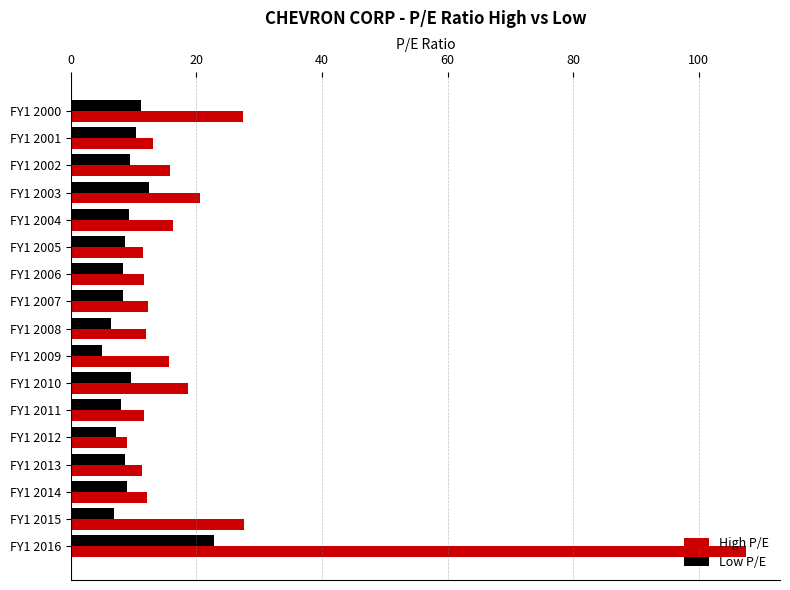

What value does the Low P/E series have at FY1 2007?

8.3